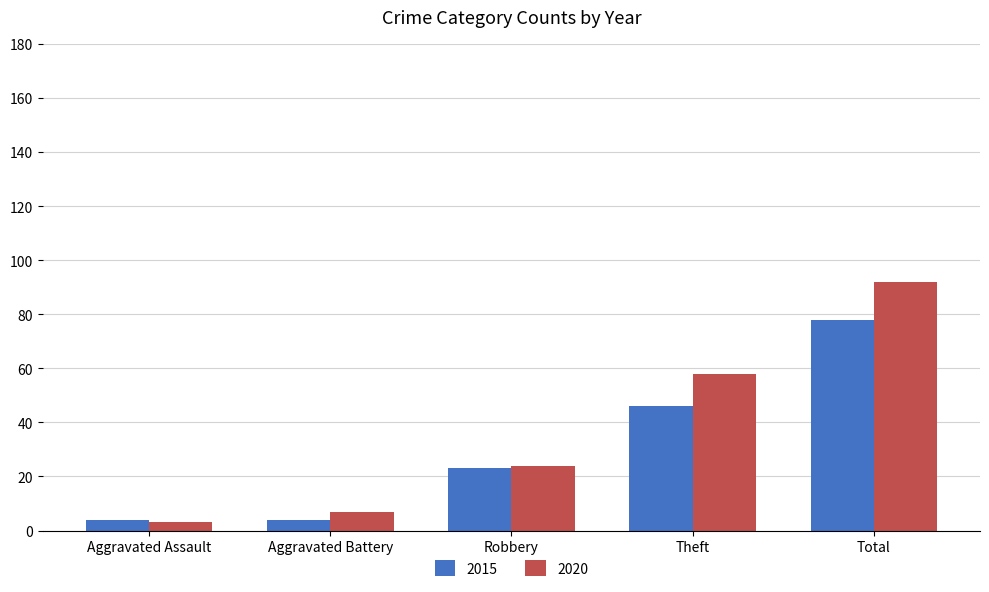

What is the sum of all 2020 values?

184